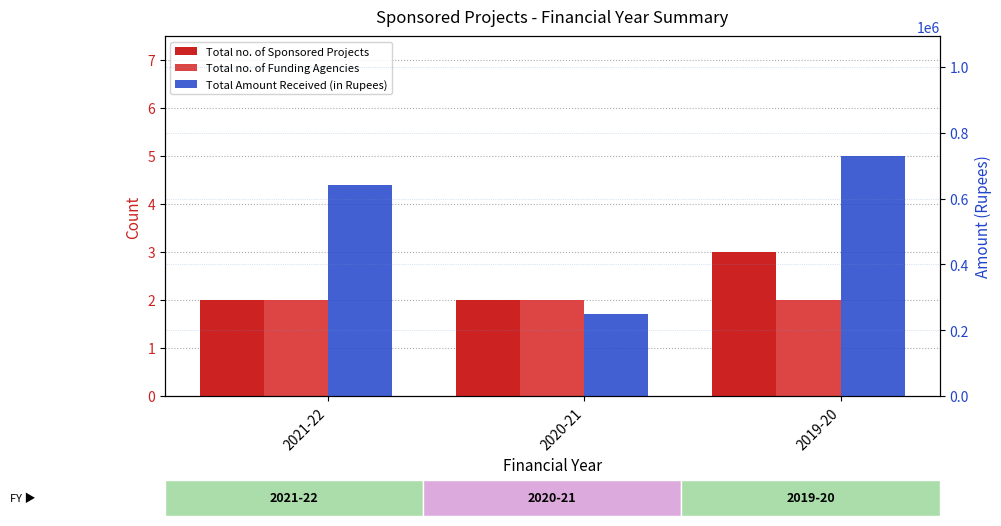

What is the value of the Total no. of Funding Agencies bar at the 3rd from the left?

2